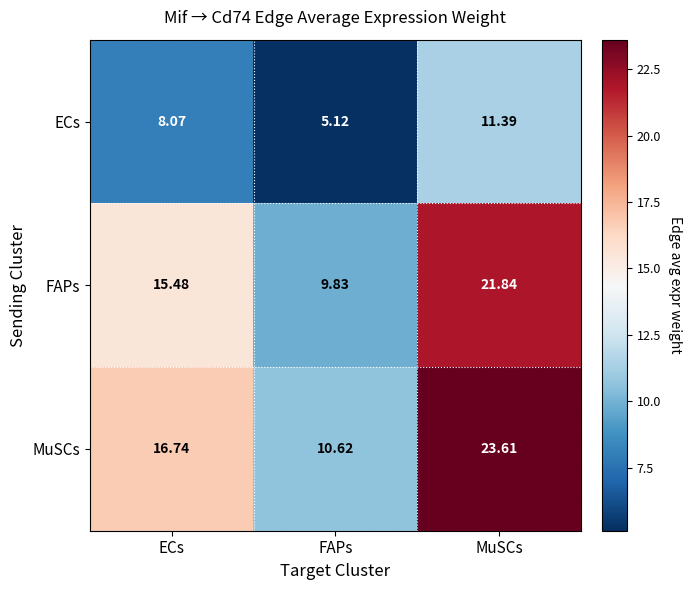

Which series changed the most between ECs and MuSCs?

MuSCs